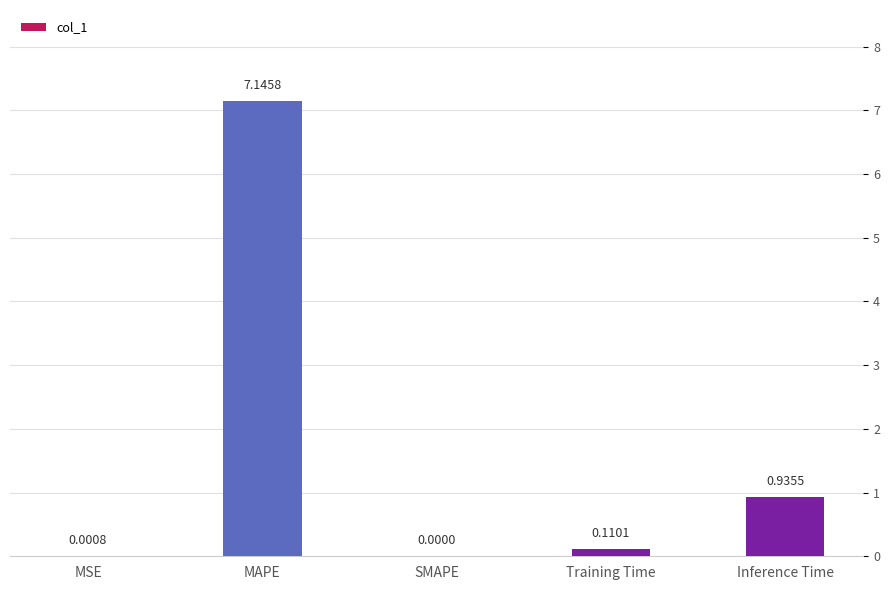

Where is the data nearest to the value 3?

Inference Time